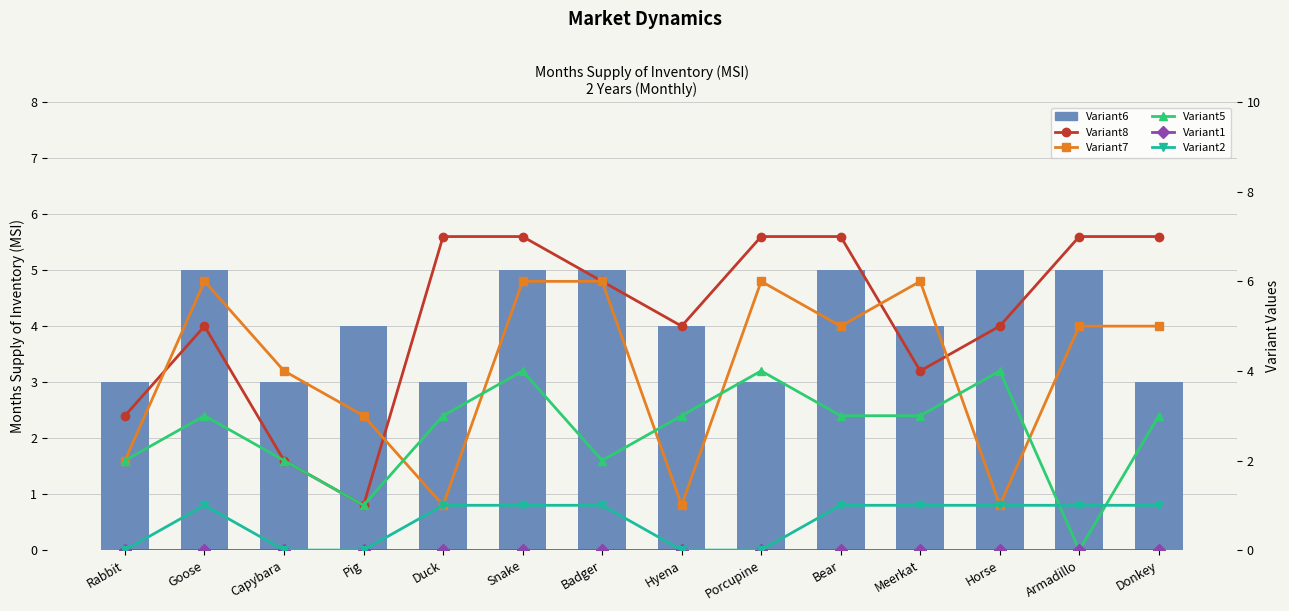

Read the Variant8 value at Bear.

7